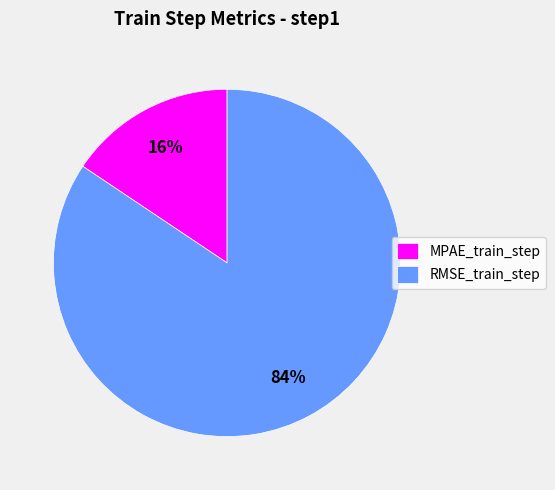

Is the sum of RMSE_train_step and MPAE_train_step greater than half?

Yes